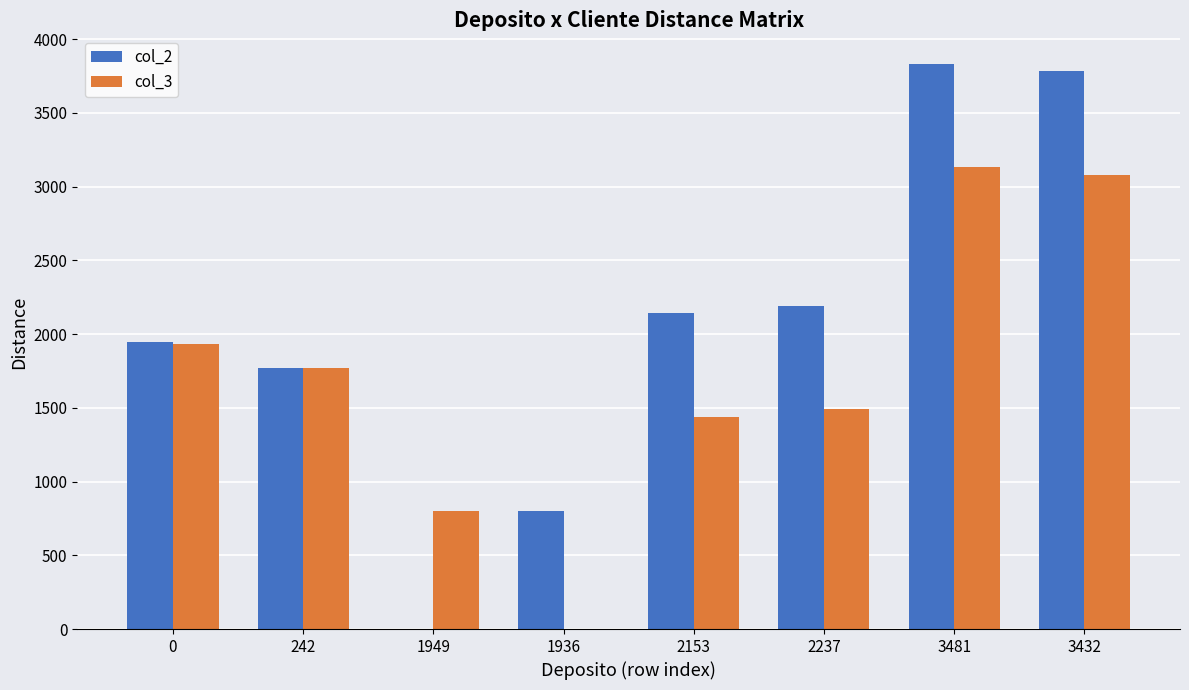

Are the bars grouped side by side (vs. stacked)?

Yes